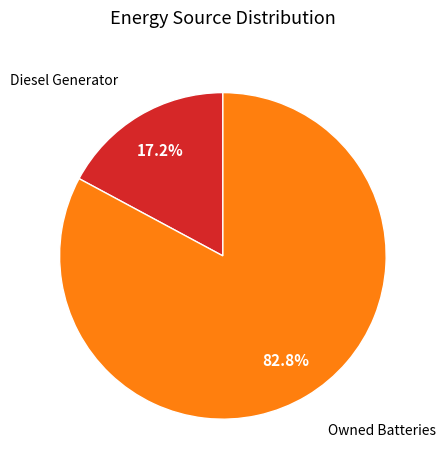

Is there any slice that represents more than half of the pie?

Yes